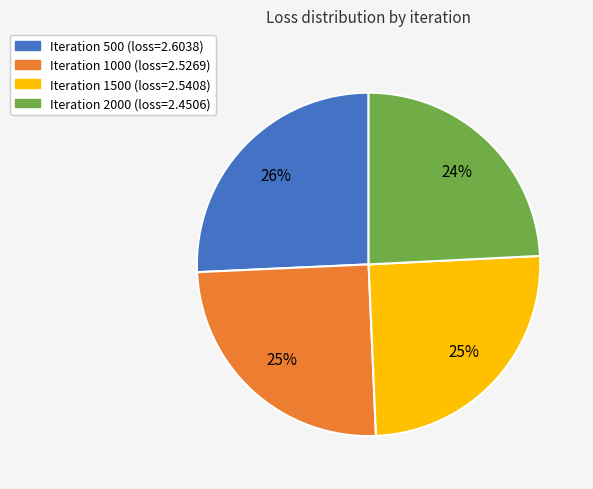

To the nearest percent, what is the difference between the largest and smallest slice percentages?

2%